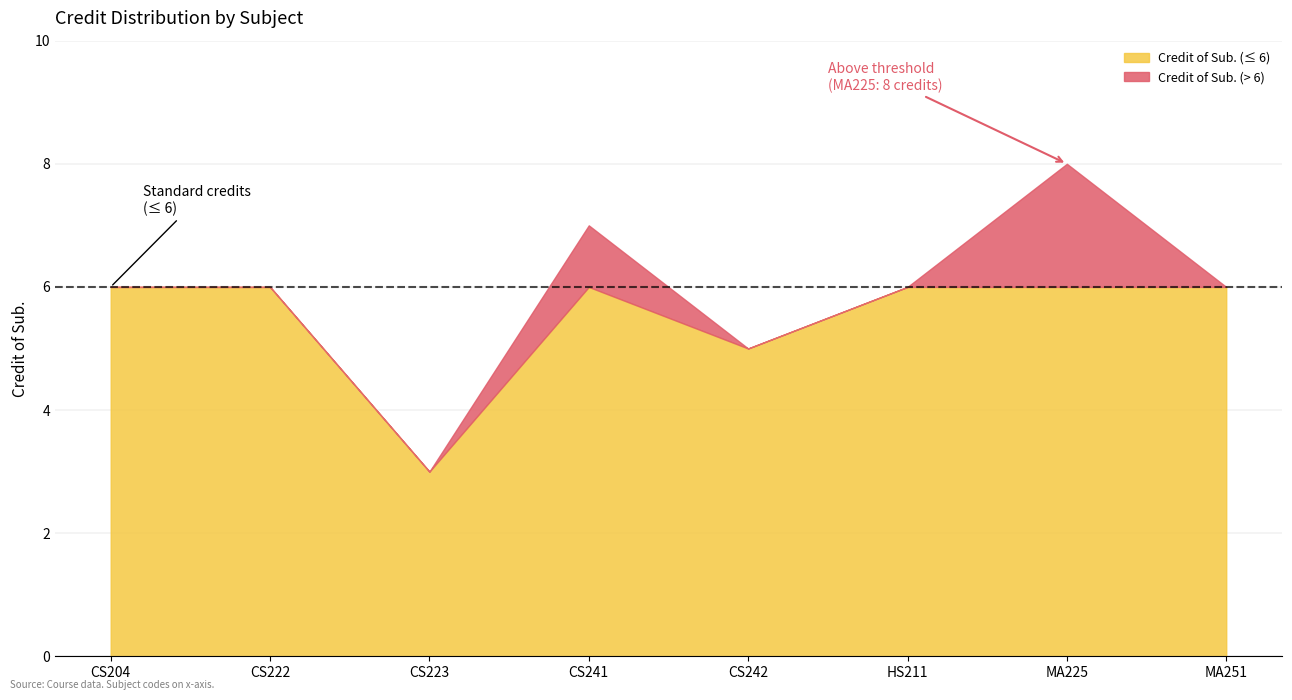

List the labels in order of value, largest first.

MA225, CS241, CS204, CS222, HS211, MA251, CS242, CS223